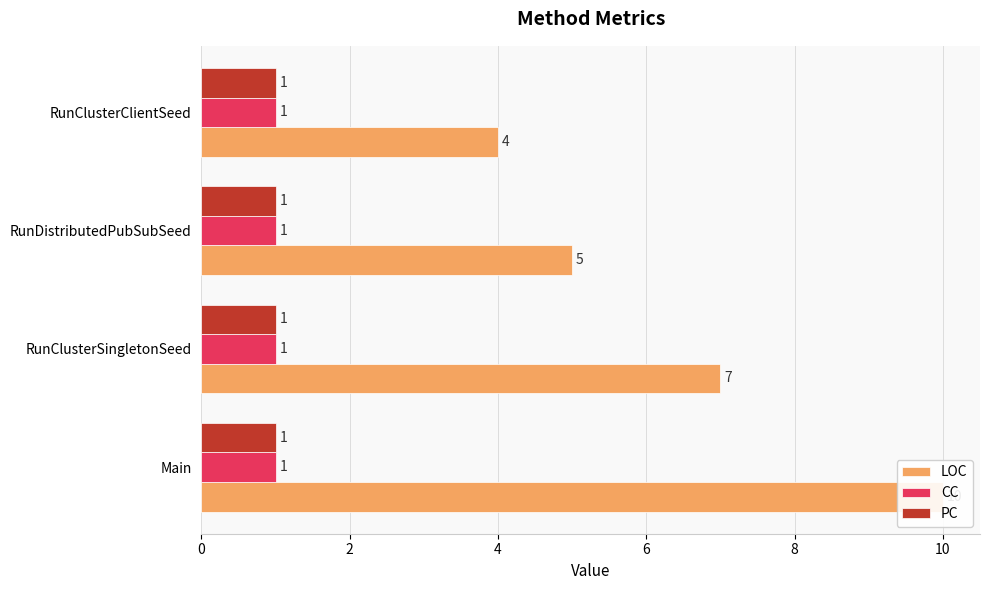

How many groups of bars are there?

4